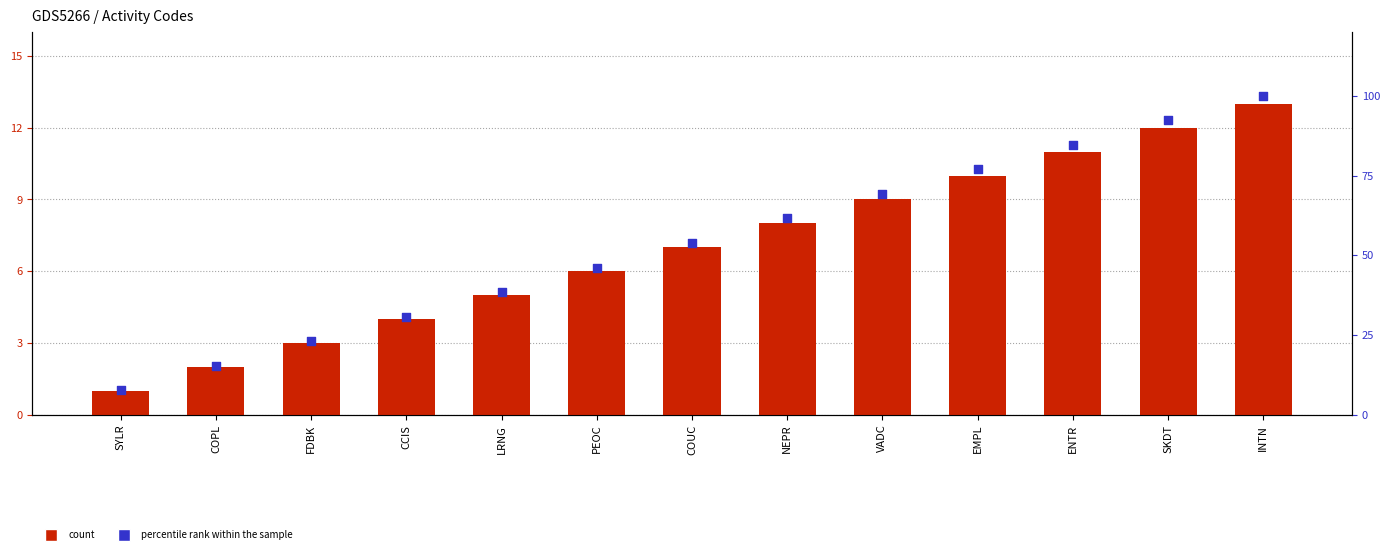

Which series has the largest total across all categories?

percentile rank within the sample